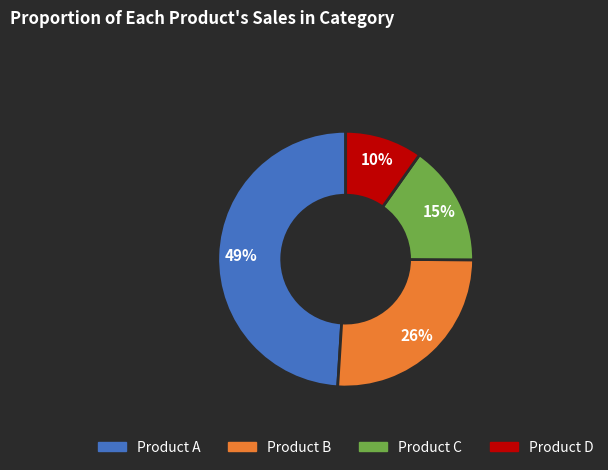

To the nearest percent, what is the average slice percentage?

25%